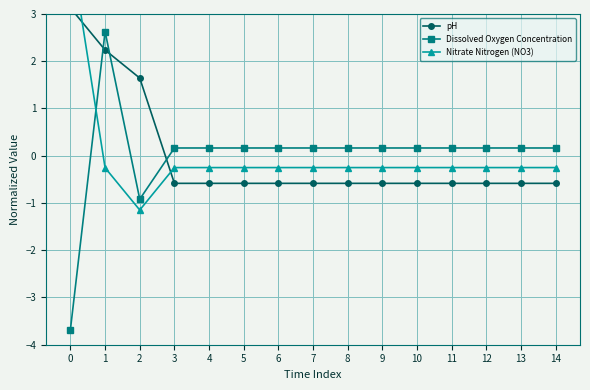

What is the sum of the Nitrate Nitrogen (NO3) values at 13 and 7?

-0.5